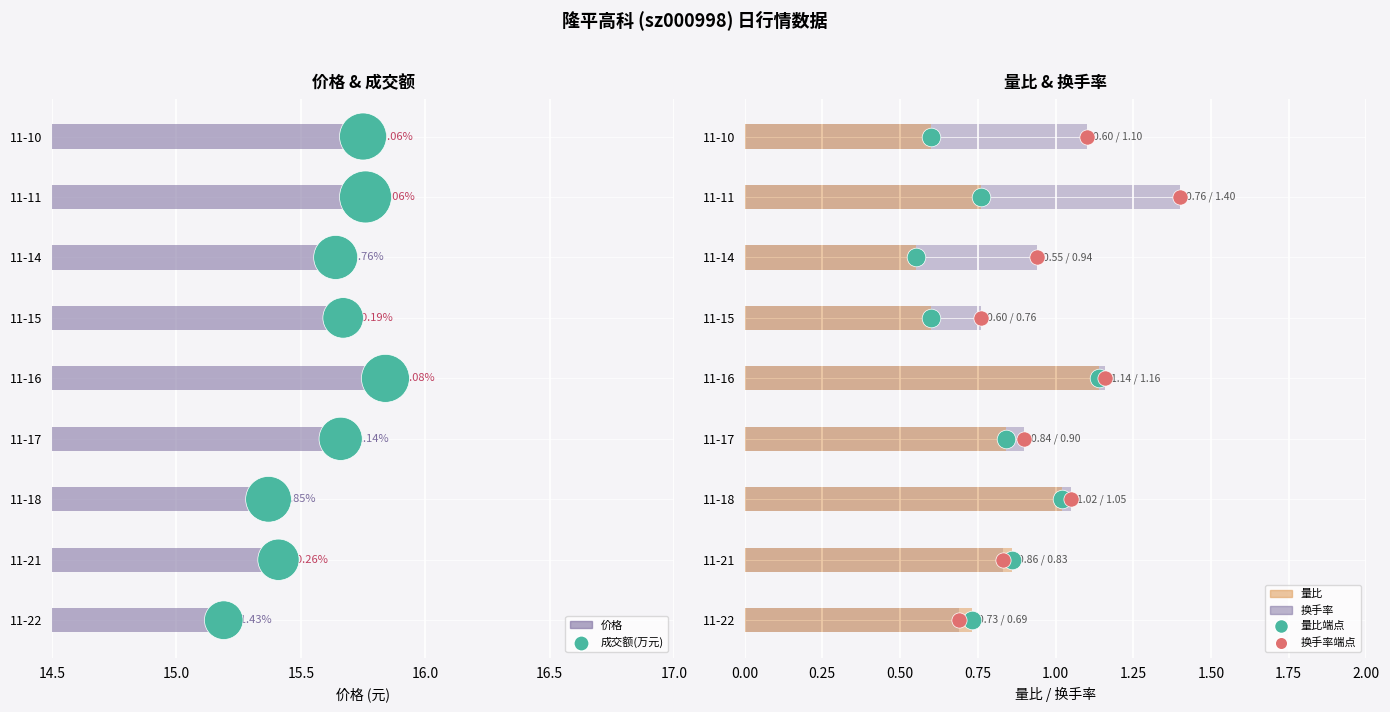

What are all the series names shown in the legend?

价格, 成交额(万元), 量比, 换手率, 量比端点, 换手率端点